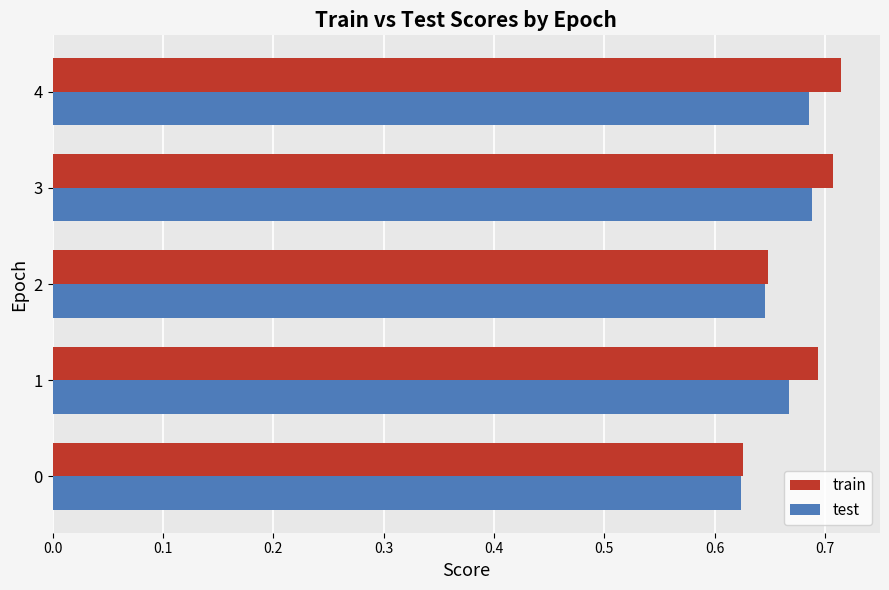

Between 2 and 3, which series saw the biggest shift?

train